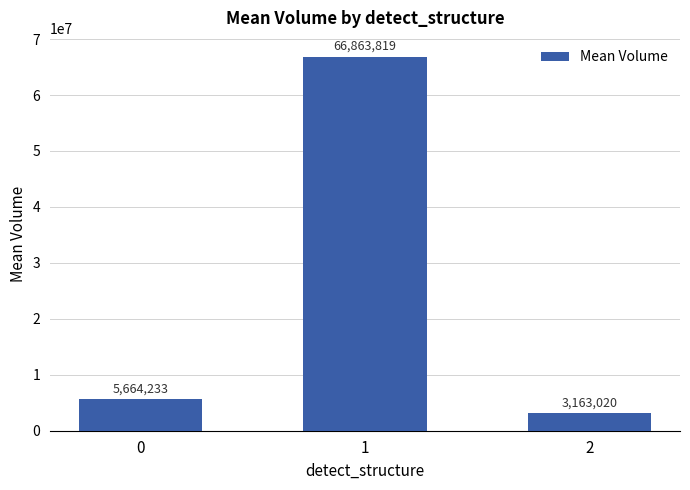

Reading left to right, list all the values displayed in this chart.

0=5664233	1=66863819	2=3163020